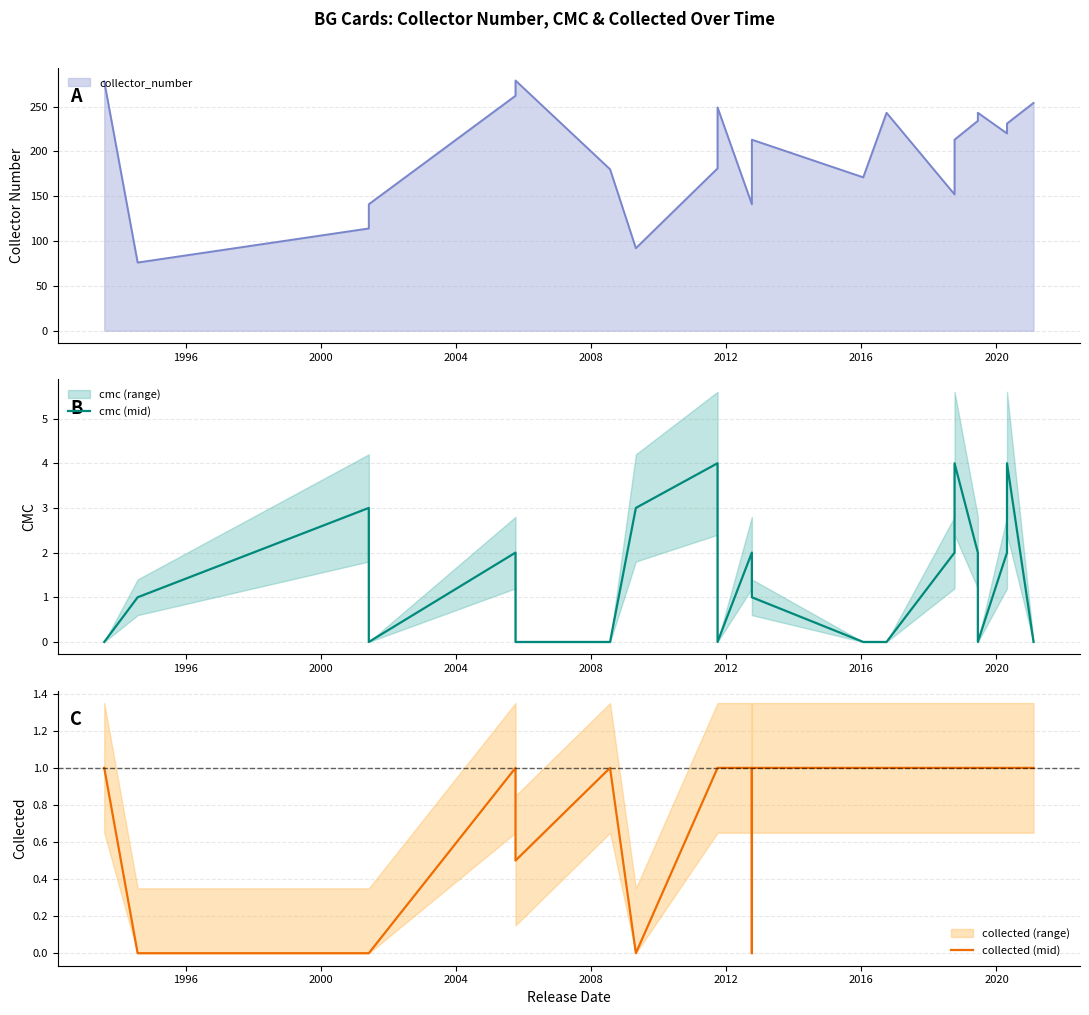

At how many categories does at least one series exceed 3?

3